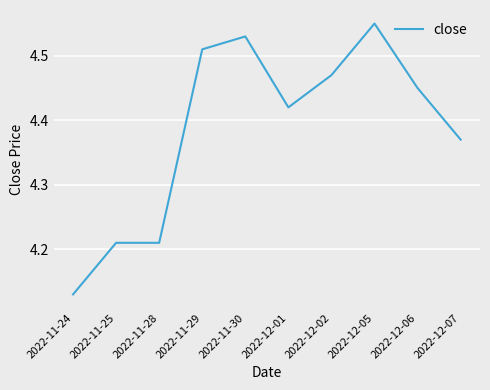

Which label corresponds to the largest value in the chart?

2022-12-05